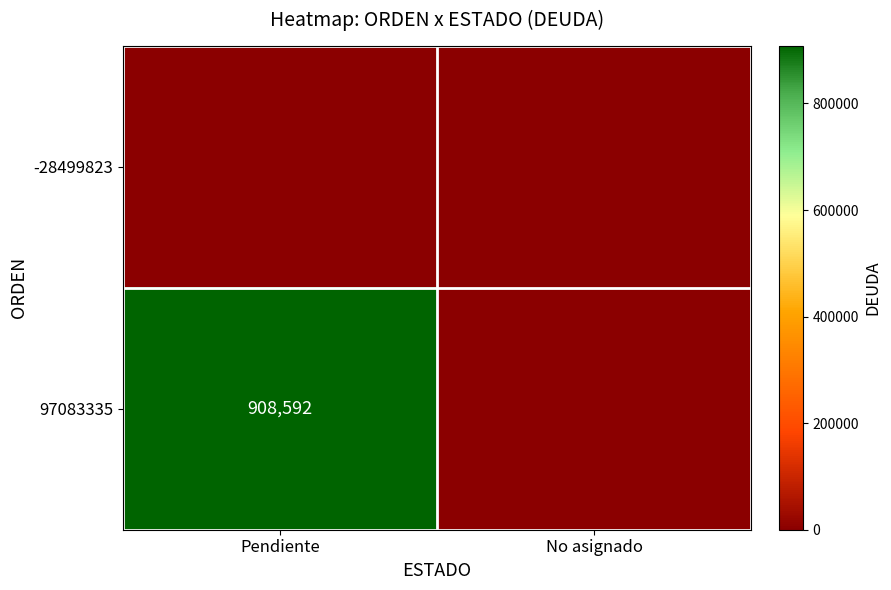

True or false: 97083335 has a value of 1226995 at Pendiente.

False